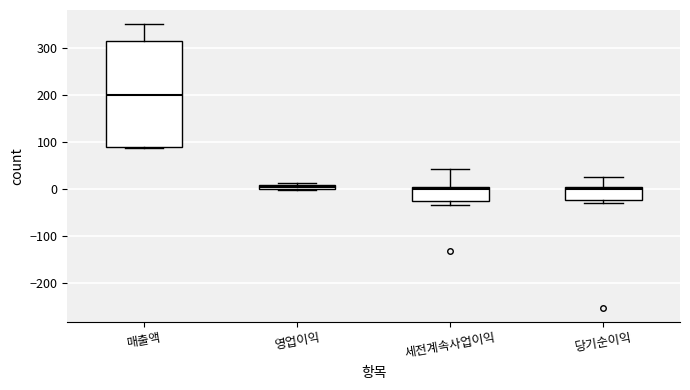

Comparing the boxes themselves (not the whiskers), which one is the tallest?

매출액